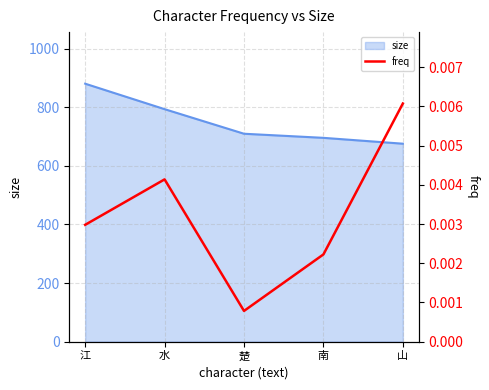

What value does the size series have at 楚?

710